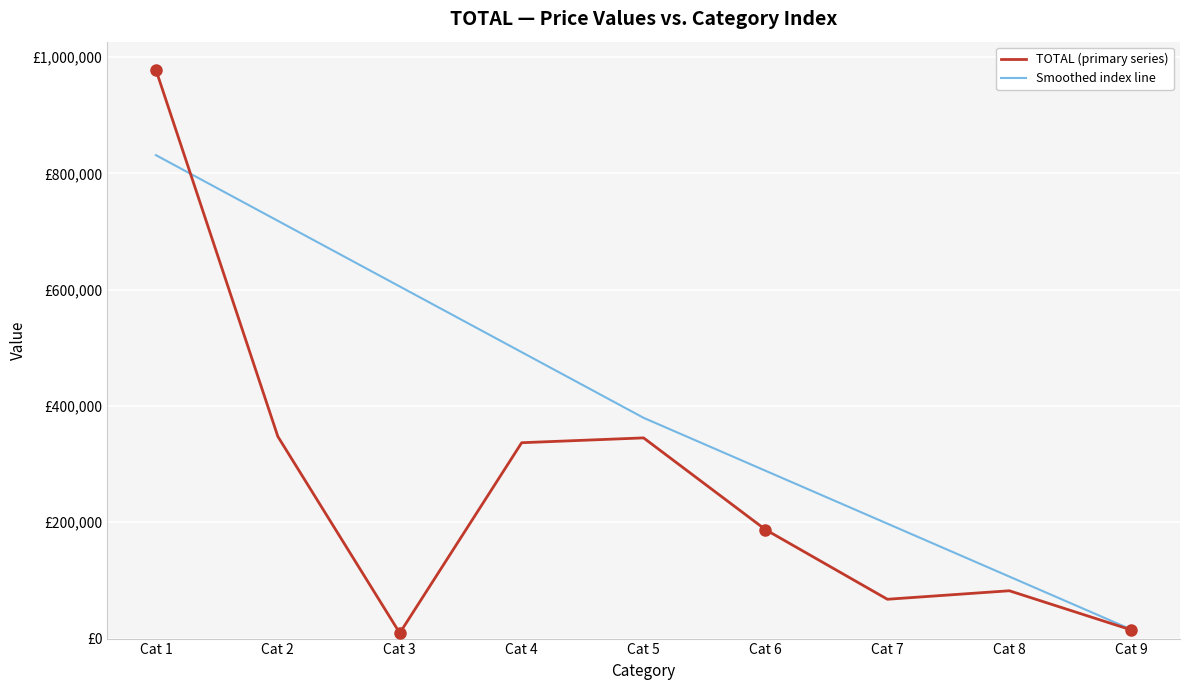

Is this an area chart (filled region under the line)?

No